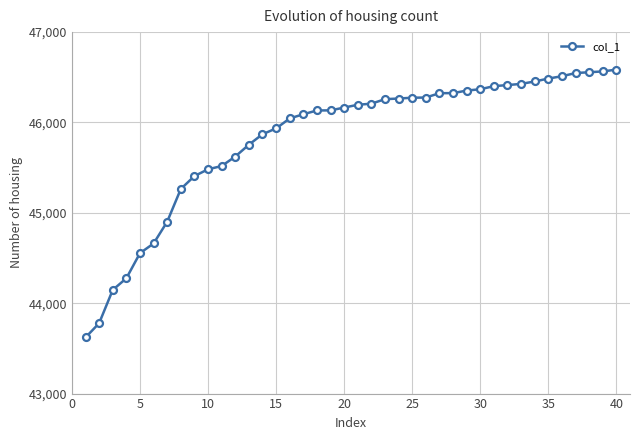

How many lines are shown in the chart?

1